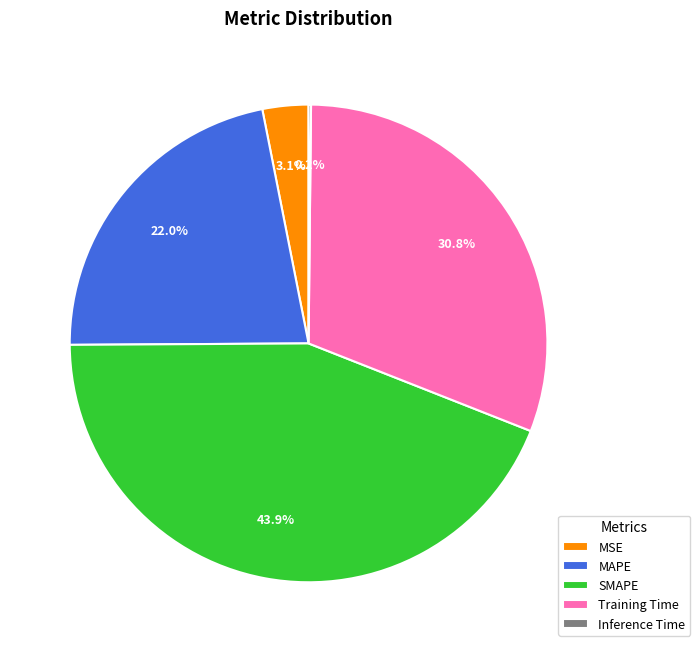

Is there any slice that represents more than half of the pie?

No